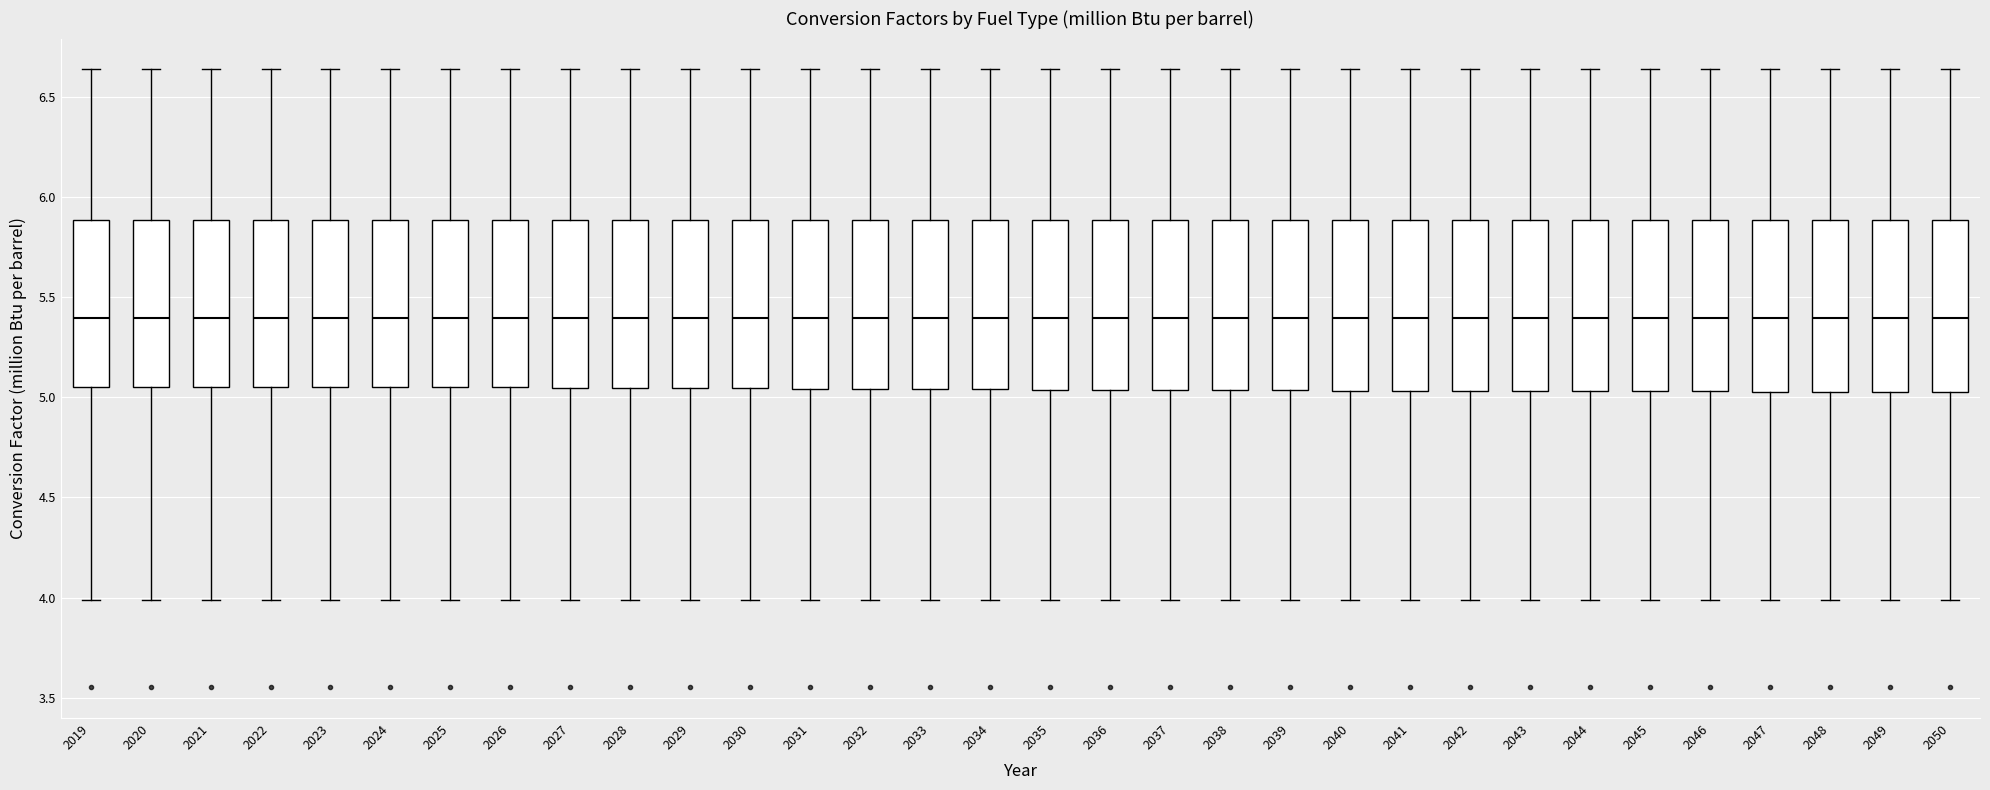

Where does the lower whisker of the box at x = 2029 end on the y-axis? The values are not printed on the chart, so give them approximately, as read against the axis.

4.00